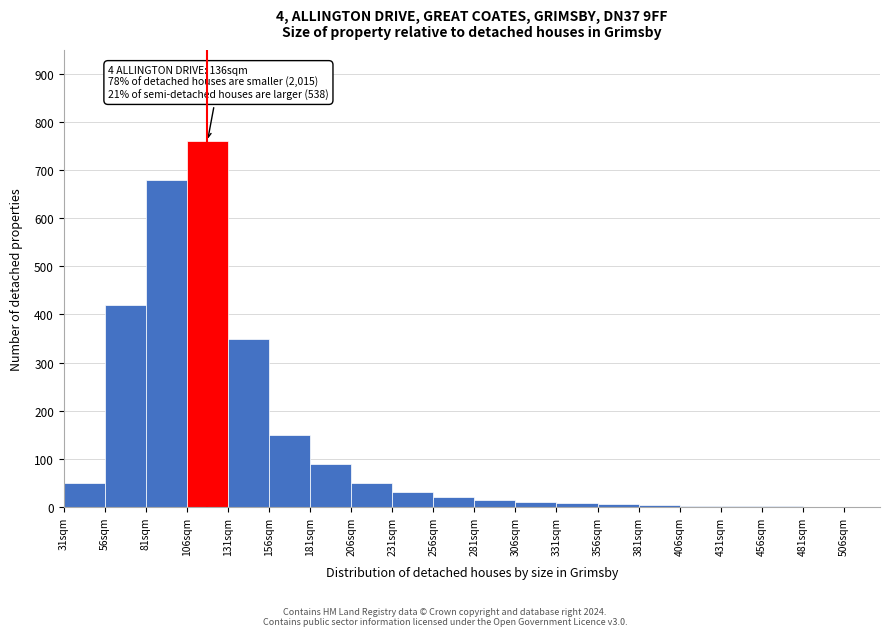

Over which range of the x-axis is the bar tallest?

106 to 131